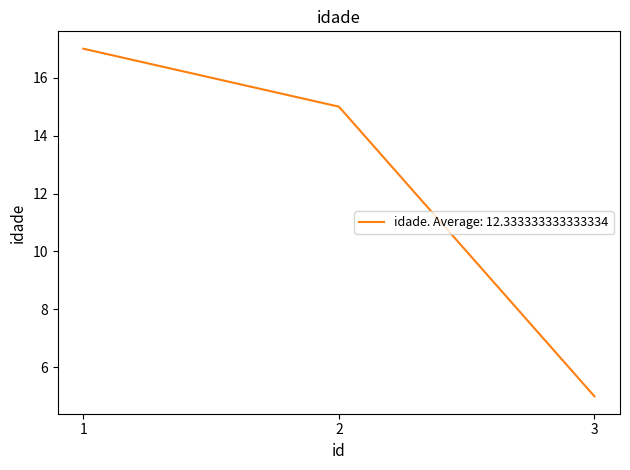

Reading right to left, extract all data points from this chart.

5	15	17